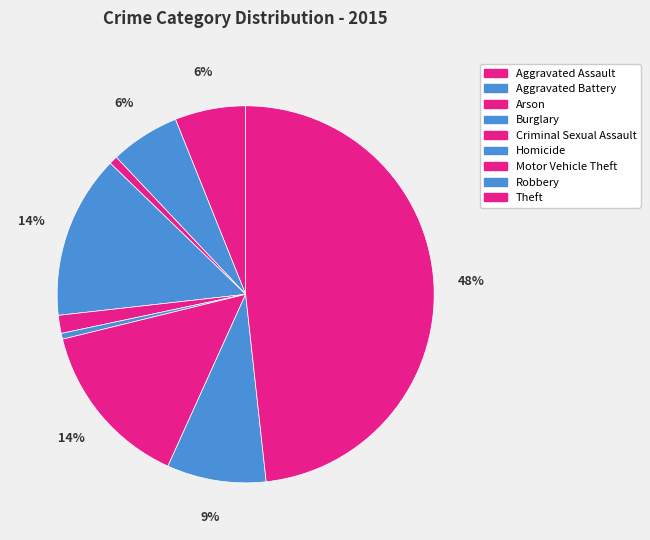

Is Criminal Sexual Assault the majority of the pie?

No